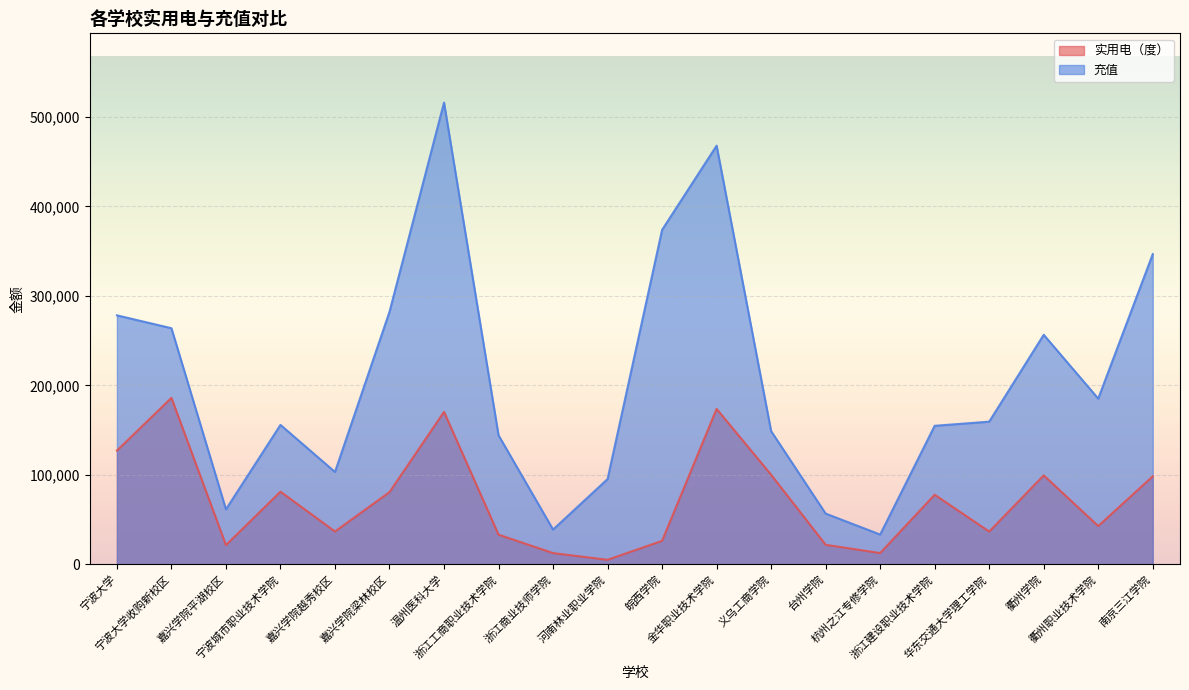

What is the total value across all series at 嘉兴学院梁林校区?

362877.5